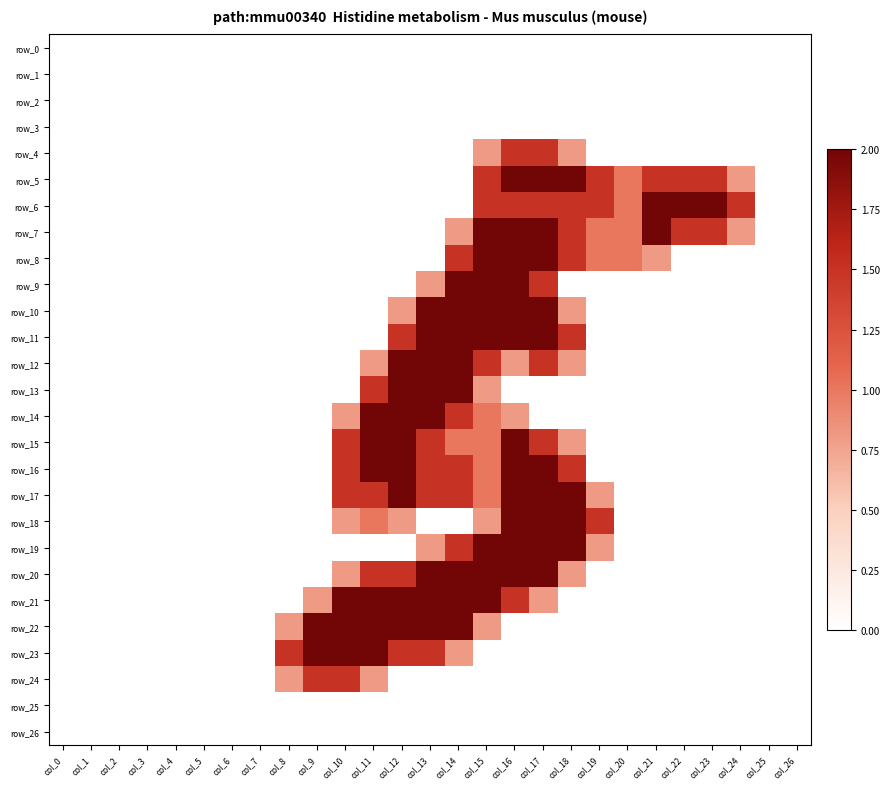

Reading left to right, list all the values displayed in this chart.

row_0: 0.0	0.0	0.0	0.0	0.0	0.0	0.0	0.0	0.0	0.0	0.0	0.0	0.0	0.0	0.0	0.0	0.0	0.0	0.0	0.0	0.0	0.0	0.0	0.0	0.0	0.0	0.0
row_1: 0.0	0.0	0.0	0.0	0.0	0.0	0.0	0.0	0.0	0.0	0.0	0.0	0.0	0.0	0.0	0.0	0.0	0.0	0.0	0.0	0.0	0.0	0.0	0.0	0.0	0.0	0.0
row_2: 0.0	0.0	0.0	0.0	0.0	0.0	0.0	0.0	0.0	0.0	0.0	0.0	0.0	0.0	0.0	0.0	0.0	0.0	0.0	0.0	0.0	0.0	0.0	0.0	0.0	0.0	0.0
row_3: 0.0	0.0	0.0	0.0	0.0	0.0	0.0	0.0	0.0	0.0	0.0	0.0	0.0	0.0	0.0	0.0	0.0	0.0	0.0	0.0	0.0	0.0	0.0	0.0	0.0	0.0	0.0
row_4: 0.0	0.0	0.0	0.0	0.0	0.0	0.0	0.0	0.0	0.0	0.0	0.0	0.0	0.0	0.0	0.8	1.5	1.5	0.8	0.0	0.0	0.0	0.0	0.0	0.0	0.0	0.0
row_5: 0.0	0.0	0.0	0.0	0.0	0.0	0.0	0.0	0.0	0.0	0.0	0.0	0.0	0.0	0.0	1.5	2.0	2.0	2.0	1.5	1.0	1.5	1.5	1.5	0.8	0.0	0.0
row_6: 0.0	0.0	0.0	0.0	0.0	0.0	0.0	0.0	0.0	0.0	0.0	0.0	0.0	0.0	0.0	1.5	1.5	1.5	1.5	1.5	1.0	2.0	2.0	2.0	1.5	0.0	0.0
row_7: 0.0	0.0	0.0	0.0	0.0	0.0	0.0	0.0	0.0	0.0	0.0	0.0	0.0	0.0	0.8	2.0	2.0	2.0	1.5	1.0	1.0	2.0	1.5	1.5	0.8	0.0	0.0
row_8: 0.0	0.0	0.0	0.0	0.0	0.0	0.0	0.0	0.0	0.0	0.0	0.0	0.0	0.0	1.5	2.0	2.0	2.0	1.5	1.0	1.0	0.8	0.0	0.0	0.0	0.0	0.0
row_9: 0.0	0.0	0.0	0.0	0.0	0.0	0.0	0.0	0.0	0.0	0.0	0.0	0.0	0.8	2.0	2.0	2.0	1.5	0.0	0.0	0.0	0.0	0.0	0.0	0.0	0.0	0.0
row_10: 0.0	0.0	0.0	0.0	0.0	0.0	0.0	0.0	0.0	0.0	0.0	0.0	0.8	2.0	2.0	2.0	2.0	2.0	0.8	0.0	0.0	0.0	0.0	0.0	0.0	0.0	0.0
row_11: 0.0	0.0	0.0	0.0	0.0	0.0	0.0	0.0	0.0	0.0	0.0	0.0	1.5	2.0	2.0	2.0	2.0	2.0	1.5	0.0	0.0	0.0	0.0	0.0	0.0	0.0	0.0
row_12: 0.0	0.0	0.0	0.0	0.0	0.0	0.0	0.0	0.0	0.0	0.0	0.8	2.0	2.0	2.0	1.5	0.8	1.5	0.8	0.0	0.0	0.0	0.0	0.0	0.0	0.0	0.0
row_13: 0.0	0.0	0.0	0.0	0.0	0.0	0.0	0.0	0.0	0.0	0.0	1.5	2.0	2.0	2.0	0.8	0.0	0.0	0.0	0.0	0.0	0.0	0.0	0.0	0.0	0.0	0.0
row_14: 0.0	0.0	0.0	0.0	0.0	0.0	0.0	0.0	0.0	0.0	0.8	2.0	2.0	2.0	1.5	1.0	0.8	0.0	0.0	0.0	0.0	0.0	0.0	0.0	0.0	0.0	0.0
row_15: 0.0	0.0	0.0	0.0	0.0	0.0	0.0	0.0	0.0	0.0	1.5	2.0	2.0	1.5	1.0	1.0	2.0	1.5	0.8	0.0	0.0	0.0	0.0	0.0	0.0	0.0	0.0
row_16: 0.0	0.0	0.0	0.0	0.0	0.0	0.0	0.0	0.0	0.0	1.5	2.0	2.0	1.5	1.5	1.0	2.0	2.0	1.5	0.0	0.0	0.0	0.0	0.0	0.0	0.0	0.0
row_17: 0.0	0.0	0.0	0.0	0.0	0.0	0.0	0.0	0.0	0.0	1.5	1.5	2.0	1.5	1.5	1.0	2.0	2.0	2.0	0.8	0.0	0.0	0.0	0.0	0.0	0.0	0.0
row_18: 0.0	0.0	0.0	0.0	0.0	0.0	0.0	0.0	0.0	0.0	0.8	1.0	0.8	0.0	0.0	0.8	2.0	2.0	2.0	1.5	0.0	0.0	0.0	0.0	0.0	0.0	0.0
row_19: 0.0	0.0	0.0	0.0	0.0	0.0	0.0	0.0	0.0	0.0	0.0	0.0	0.0	0.8	1.5	2.0	2.0	2.0	2.0	0.8	0.0	0.0	0.0	0.0	0.0	0.0	0.0
row_20: 0.0	0.0	0.0	0.0	0.0	0.0	0.0	0.0	0.0	0.0	0.8	1.5	1.5	2.0	2.0	2.0	2.0	2.0	0.8	0.0	0.0	0.0	0.0	0.0	0.0	0.0	0.0
row_21: 0.0	0.0	0.0	0.0	0.0	0.0	0.0	0.0	0.0	0.8	2.0	2.0	2.0	2.0	2.0	2.0	1.5	0.8	0.0	0.0	0.0	0.0	0.0	0.0	0.0	0.0	0.0
row_22: 0.0	0.0	0.0	0.0	0.0	0.0	0.0	0.0	0.8	2.0	2.0	2.0	2.0	2.0	2.0	0.8	0.0	0.0	0.0	0.0	0.0	0.0	0.0	0.0	0.0	0.0	0.0
row_23: 0.0	0.0	0.0	0.0	0.0	0.0	0.0	0.0	1.5	2.0	2.0	2.0	1.5	1.5	0.8	0.0	0.0	0.0	0.0	0.0	0.0	0.0	0.0	0.0	0.0	0.0	0.0
row_24: 0.0	0.0	0.0	0.0	0.0	0.0	0.0	0.0	0.8	1.5	1.5	0.8	0.0	0.0	0.0	0.0	0.0	0.0	0.0	0.0	0.0	0.0	0.0	0.0	0.0	0.0	0.0
row_25: 0.0	0.0	0.0	0.0	0.0	0.0	0.0	0.0	0.0	0.0	0.0	0.0	0.0	0.0	0.0	0.0	0.0	0.0	0.0	0.0	0.0	0.0	0.0	0.0	0.0	0.0	0.0
row_26: 0.0	0.0	0.0	0.0	0.0	0.0	0.0	0.0	0.0	0.0	0.0	0.0	0.0	0.0	0.0	0.0	0.0	0.0	0.0	0.0	0.0	0.0	0.0	0.0	0.0	0.0	0.0